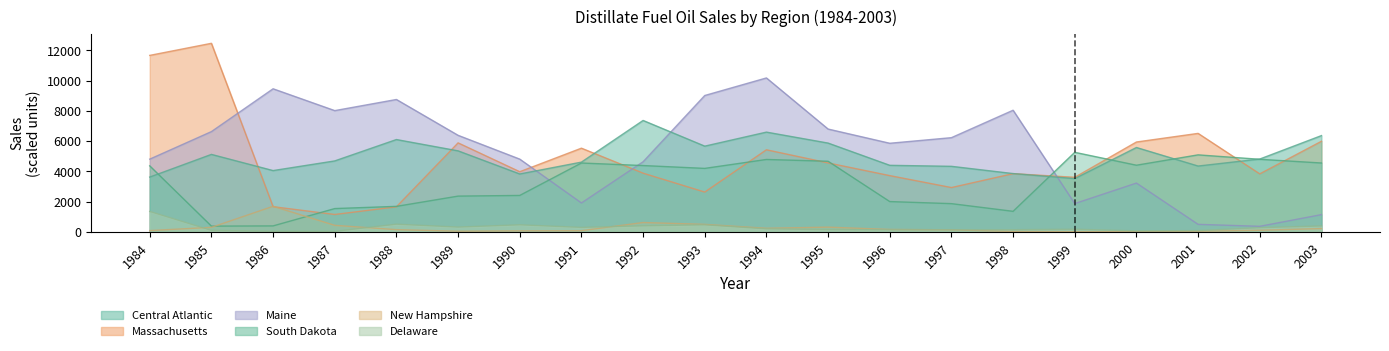

Reading left to right, transcribe all the data shown in this chart.

Massachusetts: 1984=11663.4	1985=12462.9	1986=1658.1	1987=1141.5	1988=1648.8	1989=5877.3	1990=3969.0	1991=5527.2	1992=3873.9	1993=2624.1	1994=5420.1	1995=4551.0	1996=3711.6	1997=2922.6	1998=3841.5	1999=3600.3	2000=5934.9	2001=6504.9	2002=3827.1	2003=5981.7
Maine: 1984=4802.0	1985=6622.0	1986=9455.0	1987=8011.0	1988=8747.0	1989=6377.0	1990=4803.0	1991=1904.0	1992=4628.0	1993=9011.0	1994=10172.0	1995=6792.0	1996=5852.0	1997=6222.0	1998=8036.0	1999=1864.0	2000=3220.0	2001=490.0	2002=360.0	2003=1133.0
South Dakota: 1984=4358.0	1985=372.0	1986=386.0	1987=1533.0	1988=1678.0	1989=2357.0	1990=2401.0	1991=4546.0	1992=4378.0	1993=4190.0	1994=4780.0	1995=4662.0	1996=1996.0	1997=1859.0	1998=1351.0	1999=5253.0	2000=4400.0	2001=5085.0	2002=4792.0	2003=4547.0
New Hampshire: 1984=77.0	1985=290.0	1986=1683.0	1987=424.0	1988=139.0	1989=36.0	1990=60.0	1991=69.0	1992=610.0	1993=488.0	1994=230.0	1995=305.0	1996=152.0	1997=128.0	1998=17.0	1999=2.0	2000=3.0	2001=31.0	2002=98.0	2003=210.0
Central Atlantic: 1984=3615.8	1985=5115.4	1986=4045.5	1987=4684.6	1988=6097.8	1989=5349.9	1990=3820.1	1991=4604.3	1992=7360.6	1993=5661.3	1994=6589.1	1995=5864.4	1996=4393.7	1997=4326.9	1998=3847.7	1999=3515.0	2000=5571.6	2001=4345.0	2002=4808.6	2003=6358.8
Delaware: 1984=1341.9	1985=88.5	1986=28.2	1987=24.6	1988=499.8	1989=309.0	1990=459.0	1991=287.4	1992=390.9	1993=456.6	1994=191.1	1995=138.9	1996=126.9	1997=129.9	1998=133.5	1999=165.9	2000=58.2	2001=73.8	2002=268.8	2003=381.9